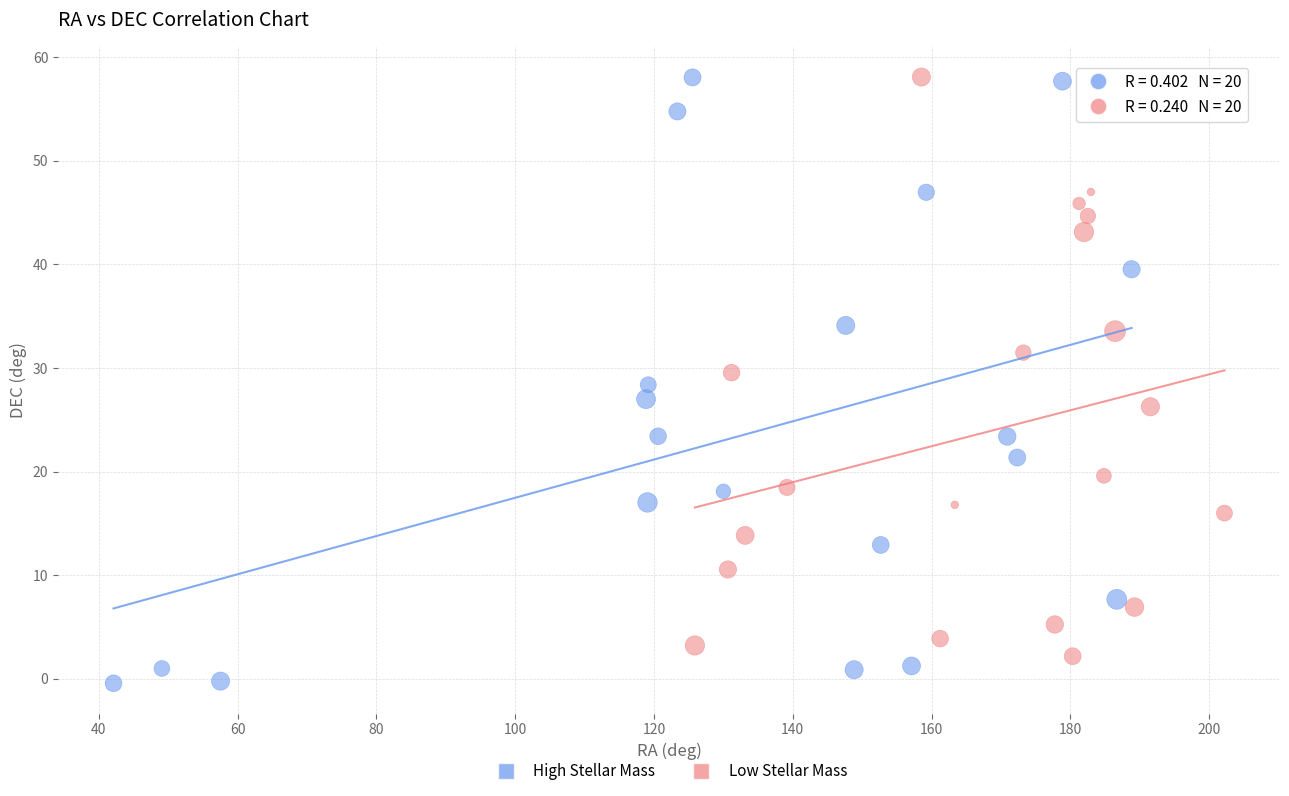

What are all the series names shown in the legend?

High Stellar Mass, Low Stellar Mass